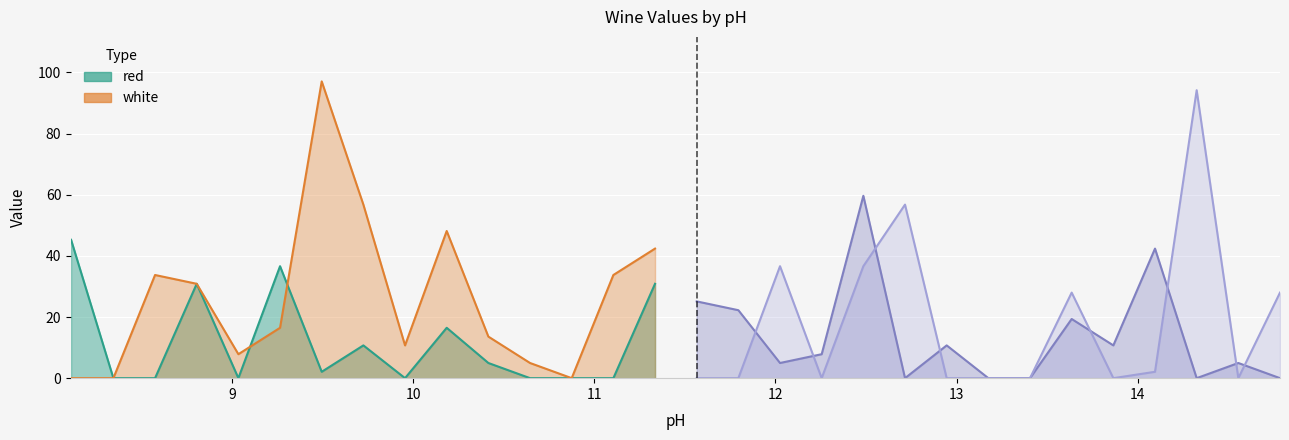

True or false: white and red cross at least once.

True